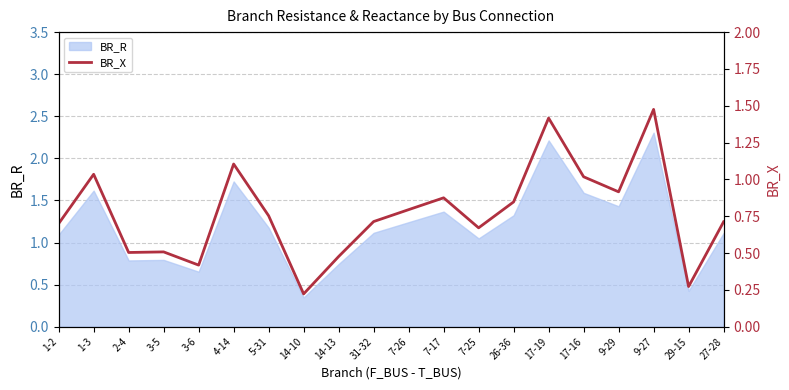

The chart shows a value of 0.7 at 7-25. True or false?

True